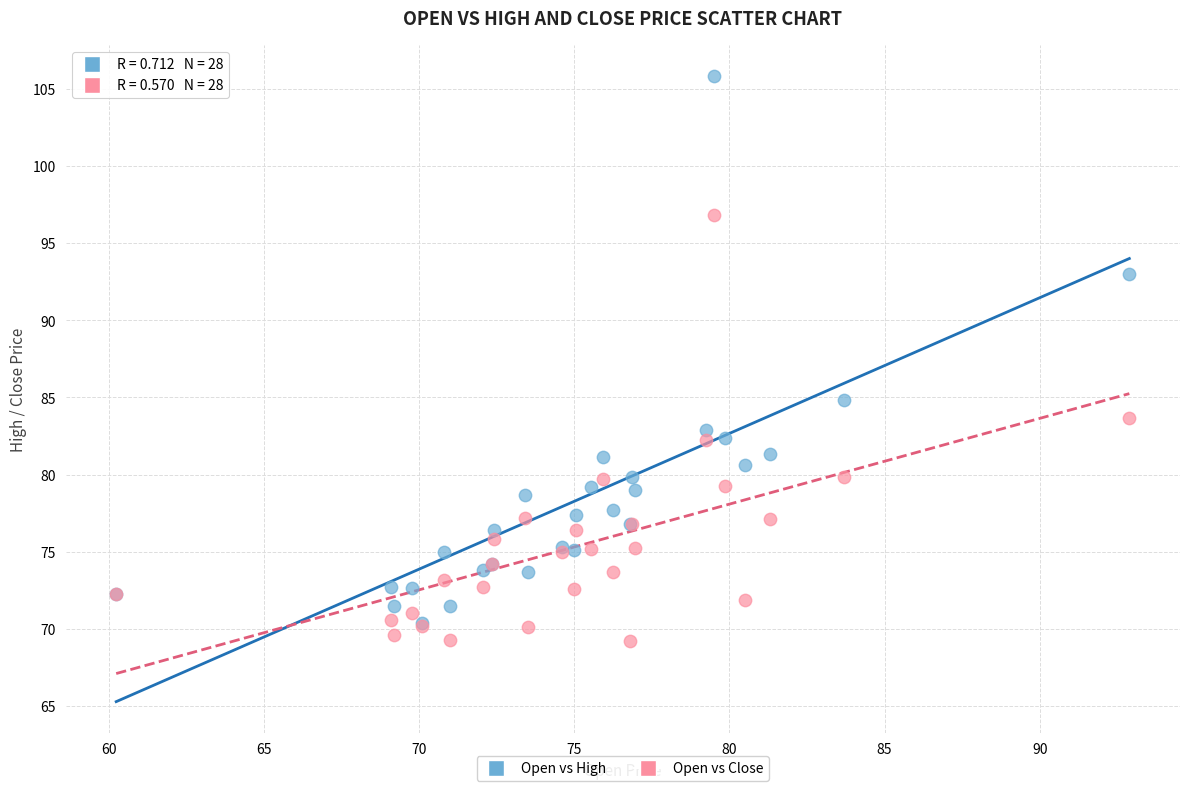

Across all series, what Y value is closest to 87?

84.8